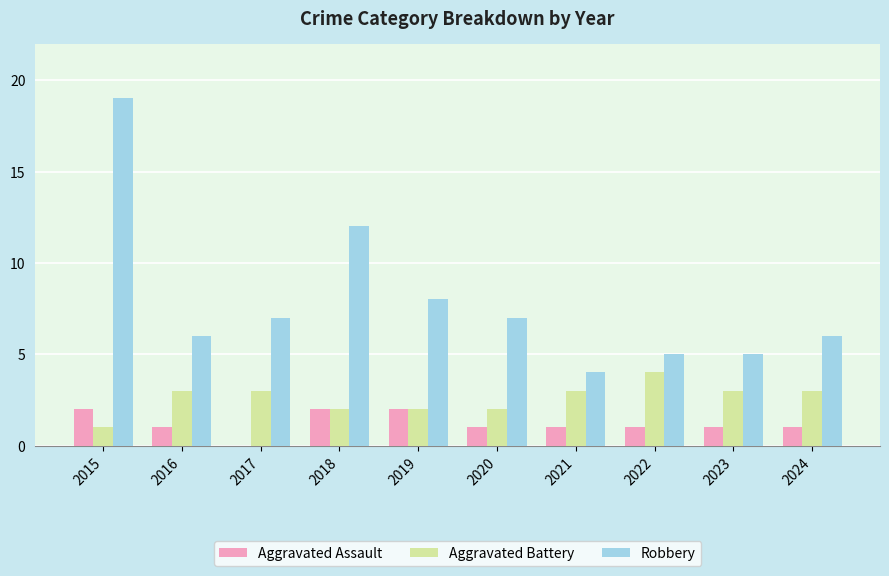

Where is Robbery nearest to the value 11?

2018